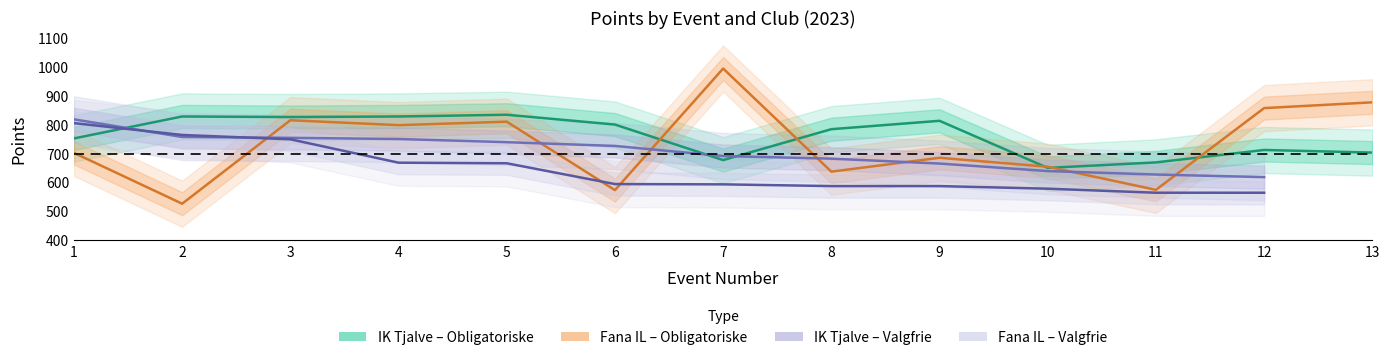

What is the spread (max minus min) of values at 3?

77.0